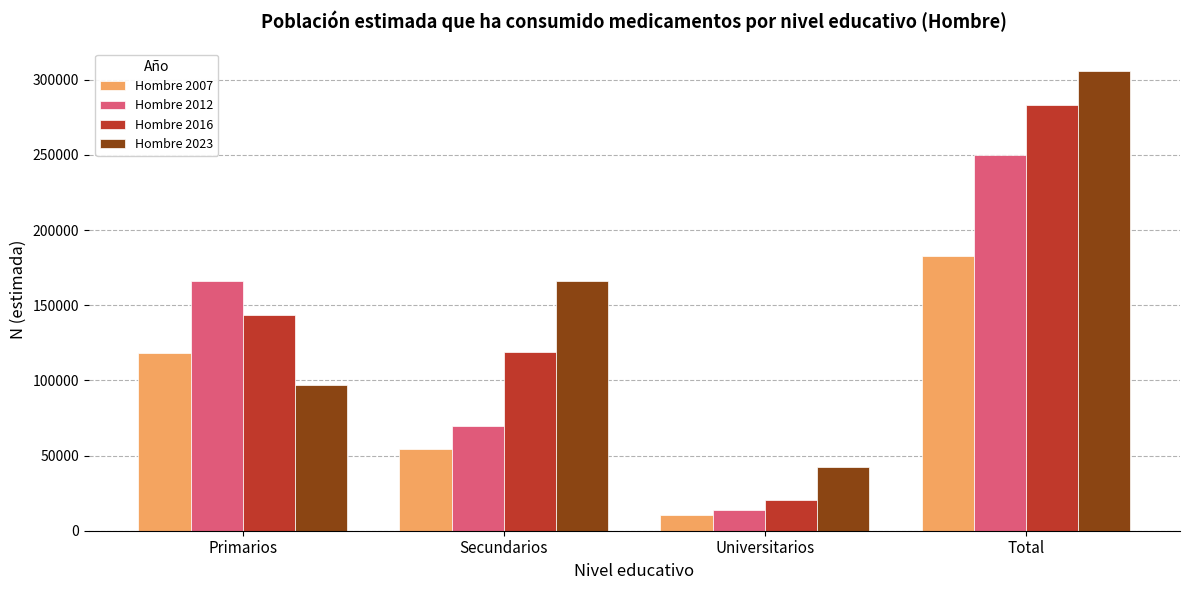

What is the maximum value shown in the chart?

305547